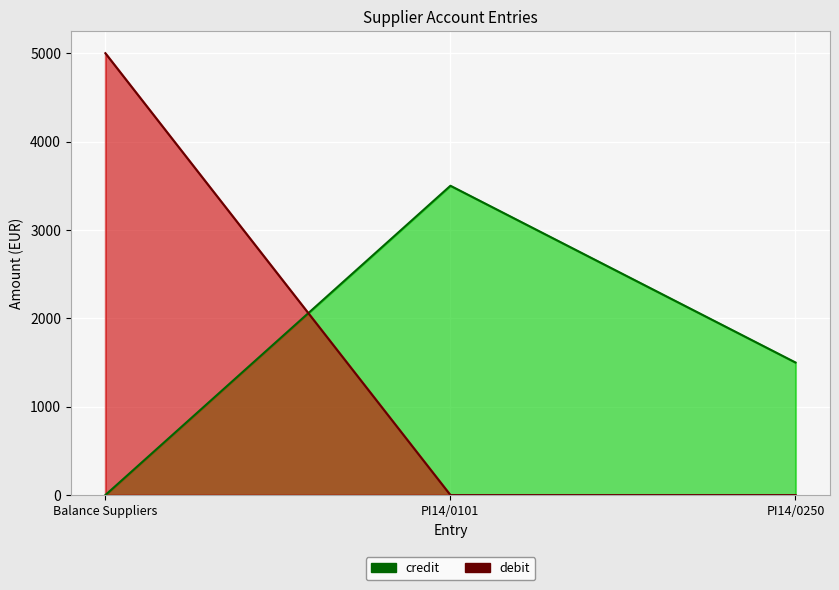

Reading left to right, transcribe all the data shown in this chart.

credit_line: Balance Suppliers=0	PI14/0101=3500	PI14/0250=1500
debit_line: Balance Suppliers=5000	PI14/0101=0	PI14/0250=0